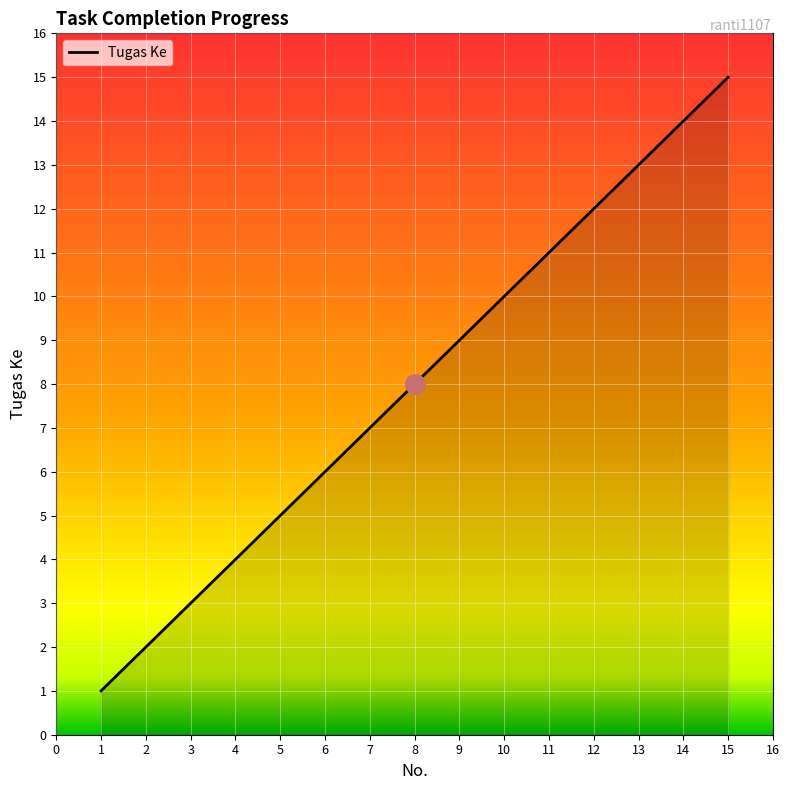

Which has a higher value, 7 or 11?

11